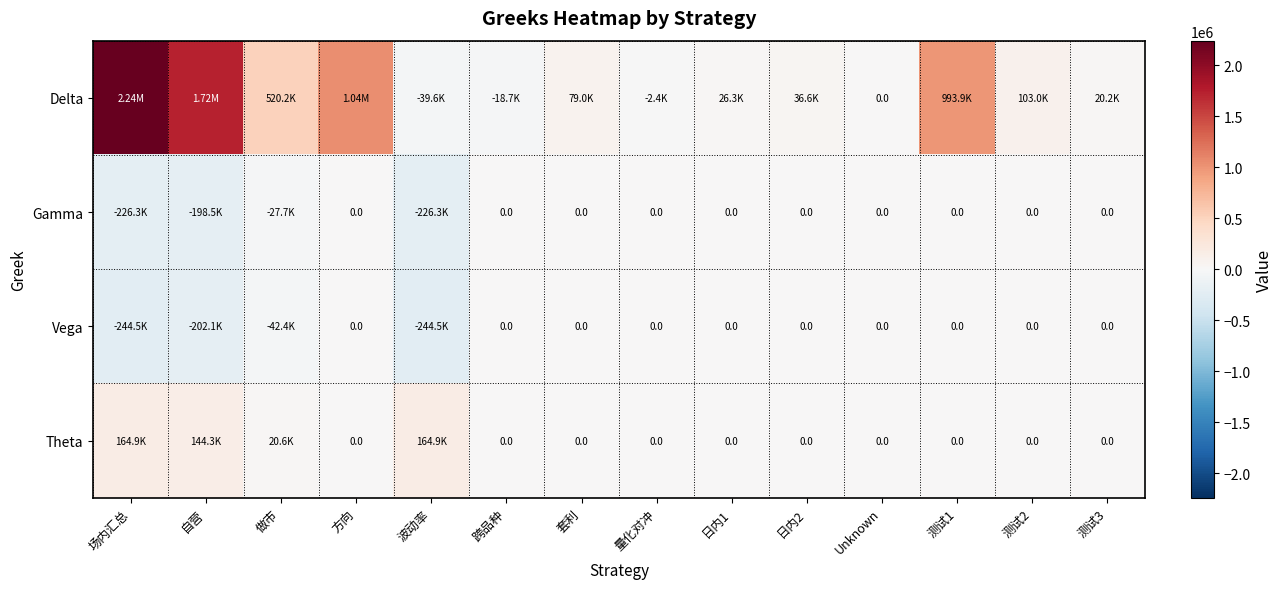

Where is Delta nearest to the value 1100022?

方向